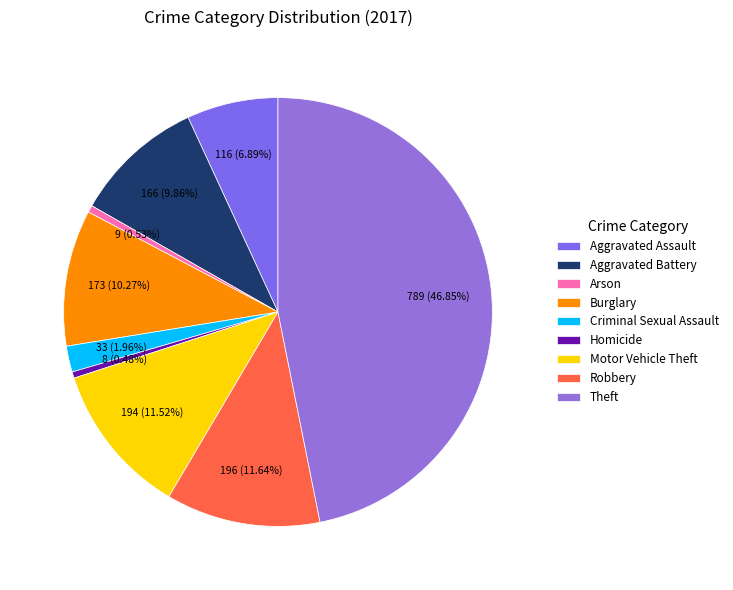

True or false: Aggravated Battery accounts for 16% of the total.

False